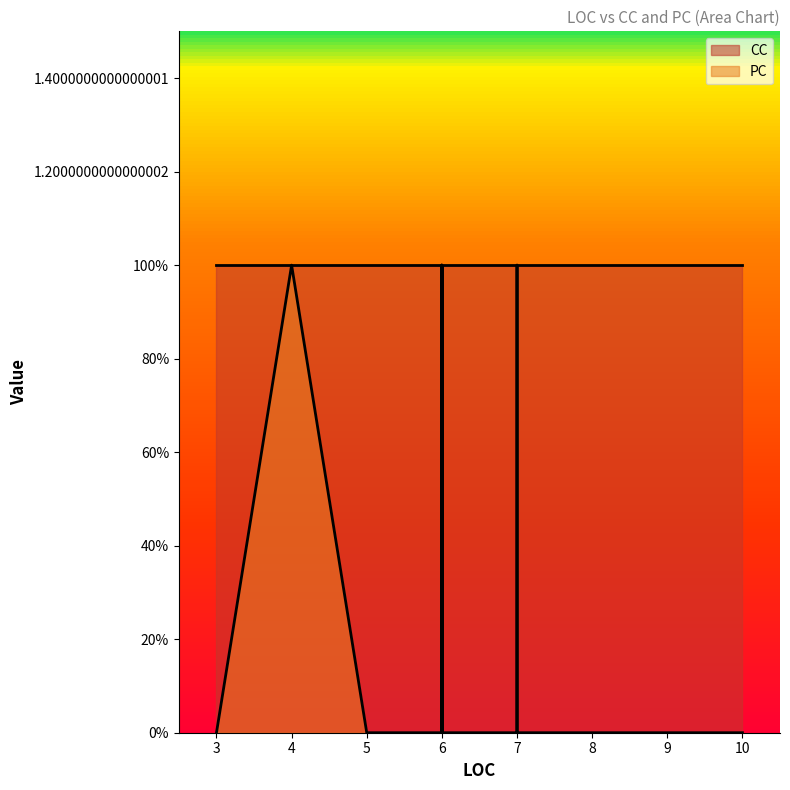

True or false: CC and PC intersect in this chart.

False